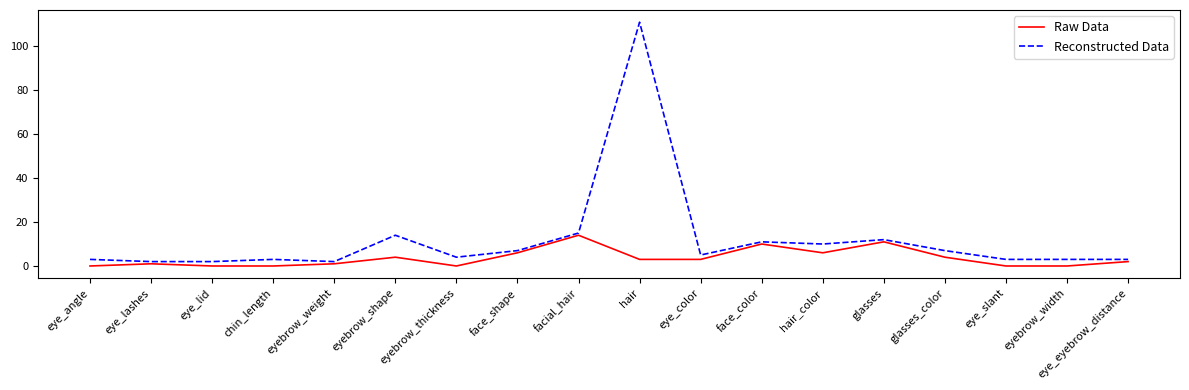

Where is the first local maximum for Reconstructed Data?

chin_length